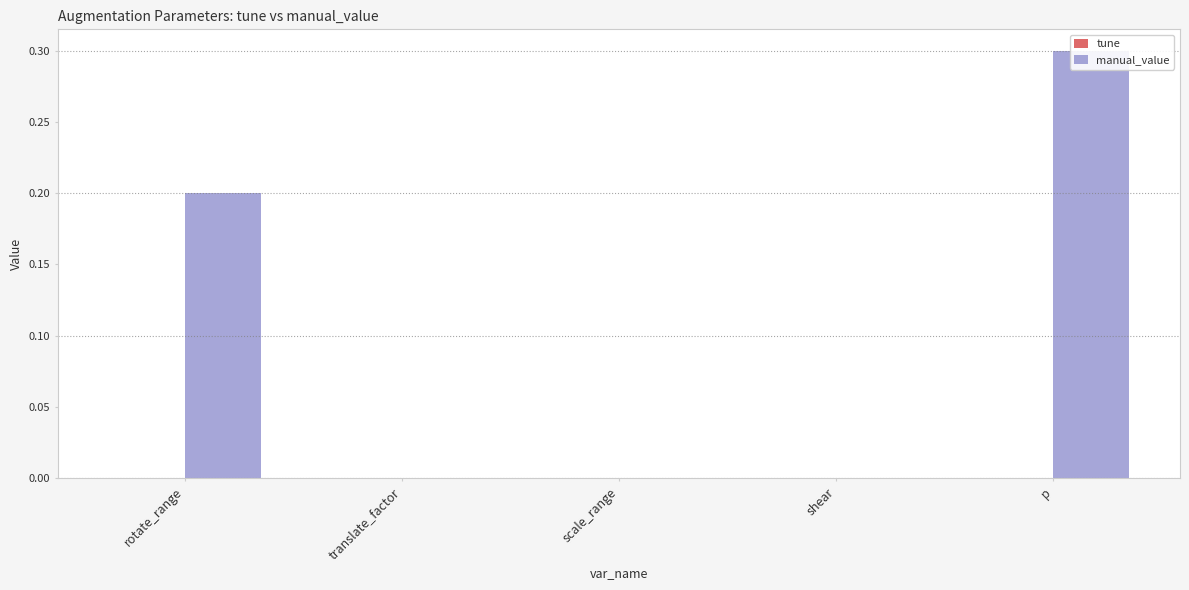

Count the number of data series in this chart.

2